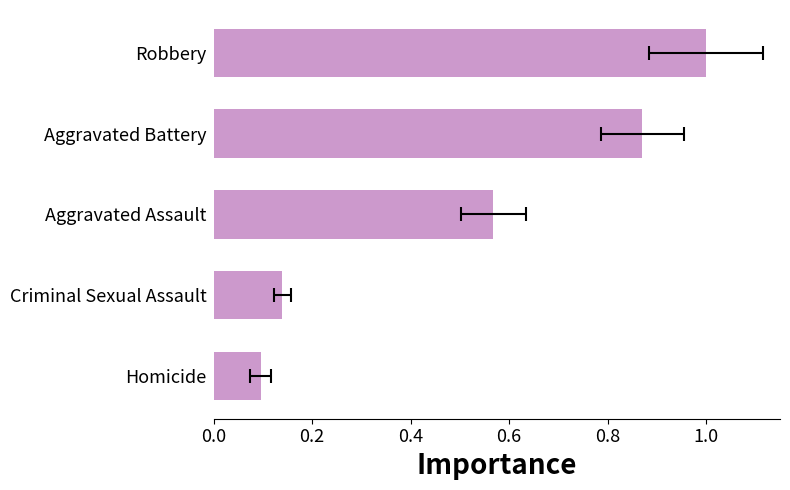

Which has a higher value, Aggravated Assault or Criminal Sexual Assault?

Aggravated Assault